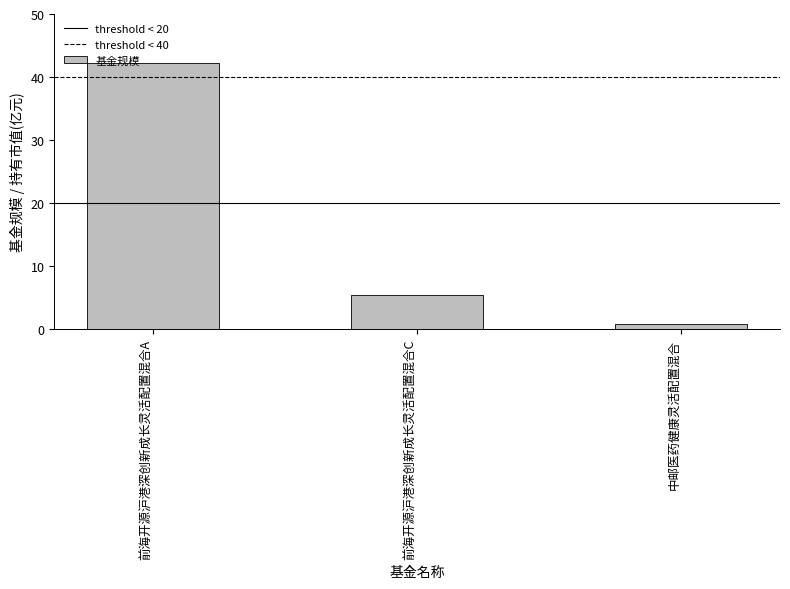

What is the label of the 3rd bar from the right?

前海开源沪港深创新成长灵活配置混合A